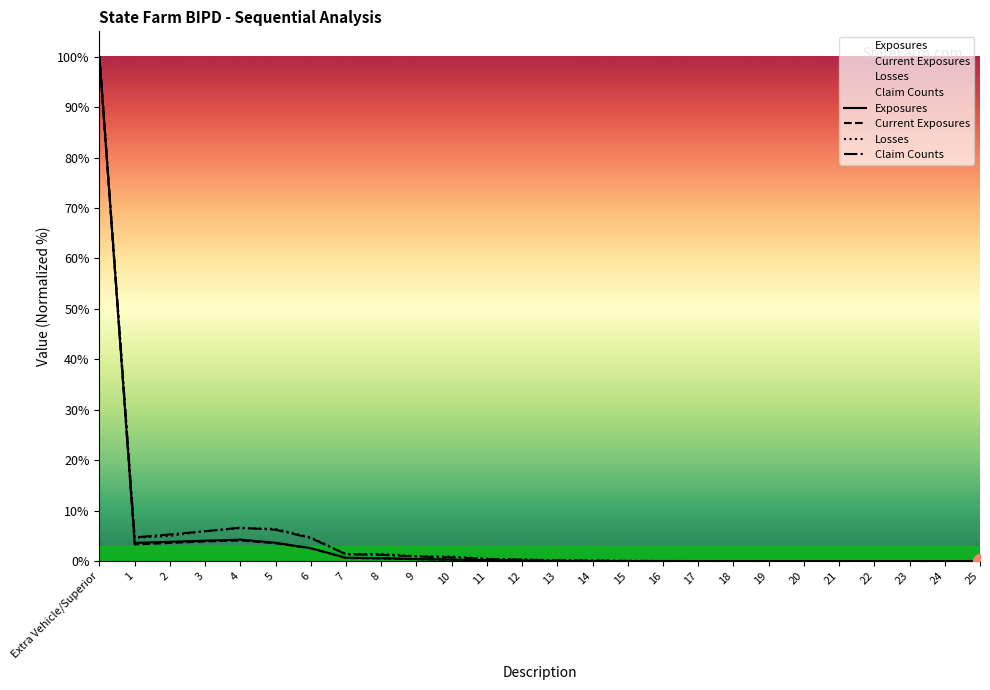

How many interior local peaks does the Exposures series have?

1